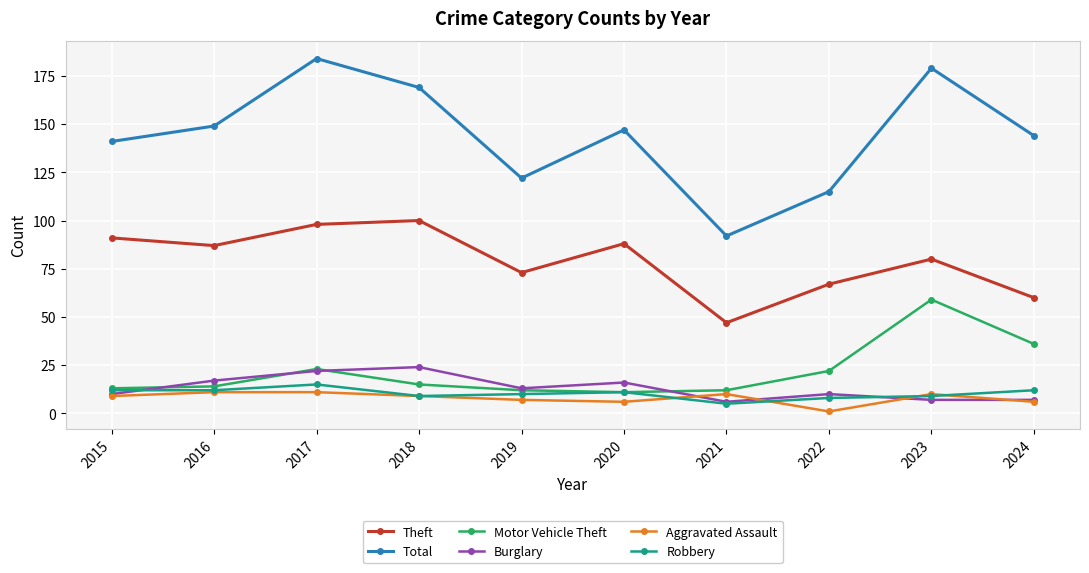

Where is the first local maximum for Total?

2017